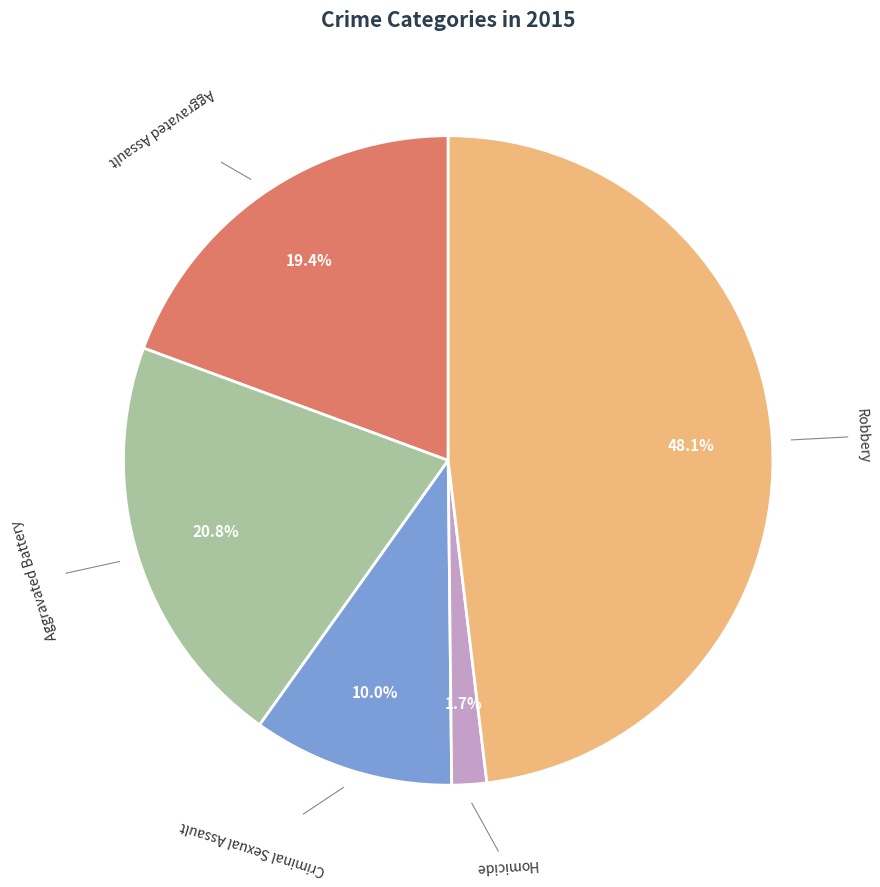

To the nearest percent, what is the difference between the largest and smallest slice percentages?

46%